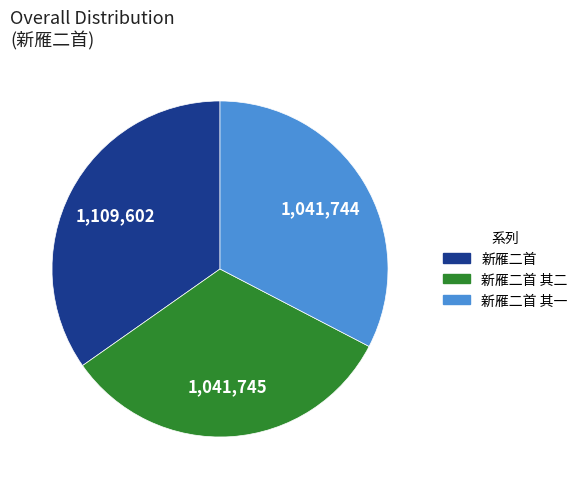

Is there a majority slice in this chart?

No